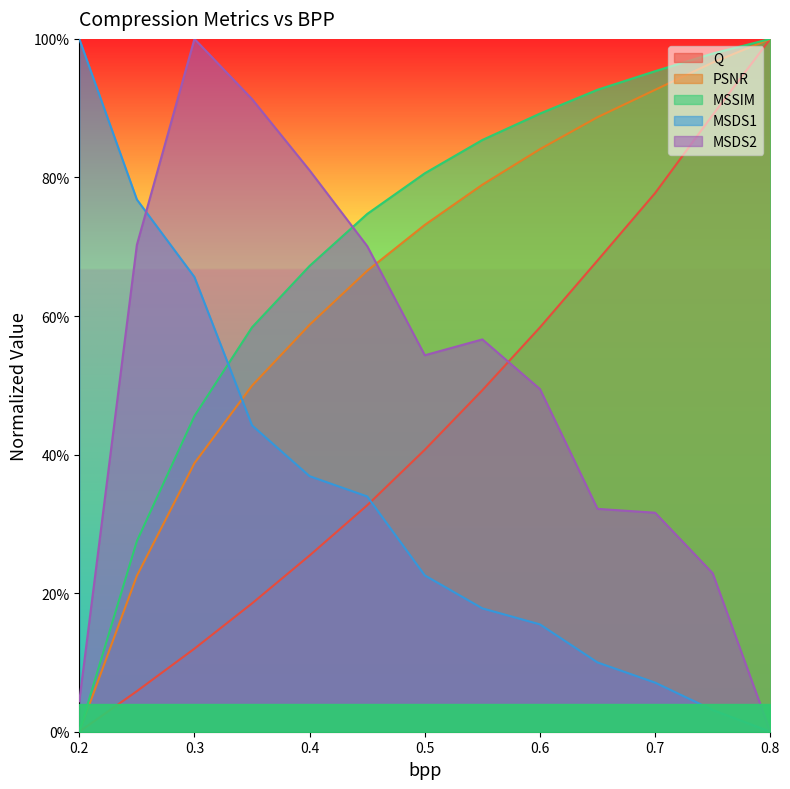

The value of MSSIM at 0.25 is 0.3. True or false?

True